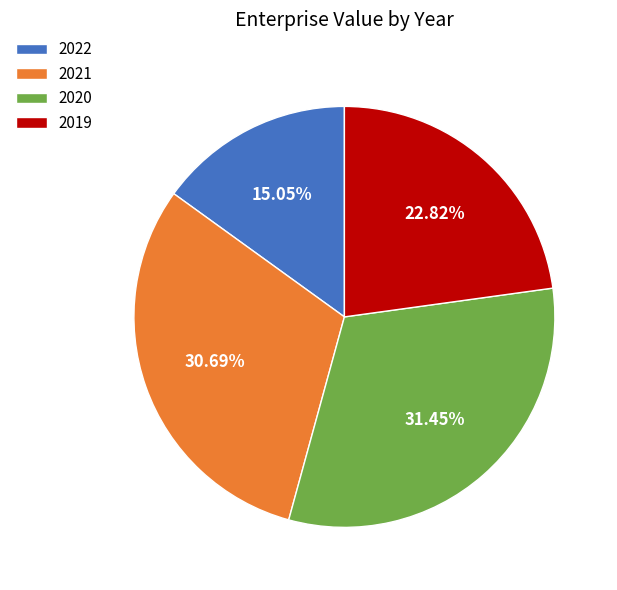

What percentage is NOT represented by 2022?

85.0%